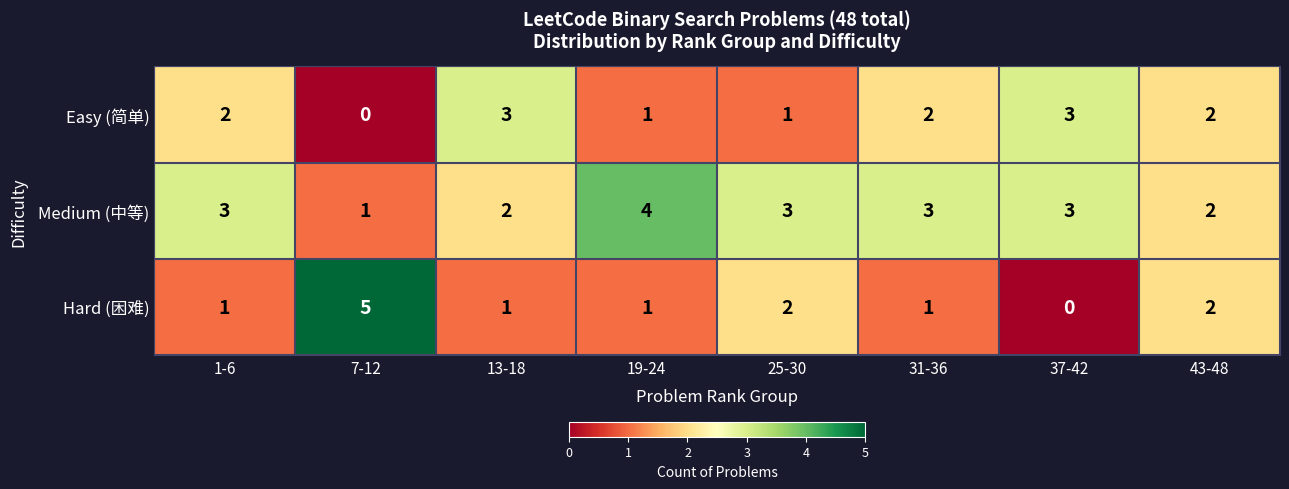

Reading left to right, transcribe all the data shown in this chart.

Easy (简单): 1-6=2	7-12=0	13-18=3	19-24=1	25-30=1	31-36=2	37-42=3	43-48=2
Medium (中等): 1-6=3	7-12=1	13-18=2	19-24=4	25-30=3	31-36=3	37-42=3	43-48=2
Hard (困难): 1-6=1	7-12=5	13-18=1	19-24=1	25-30=2	31-36=1	37-42=0	43-48=2